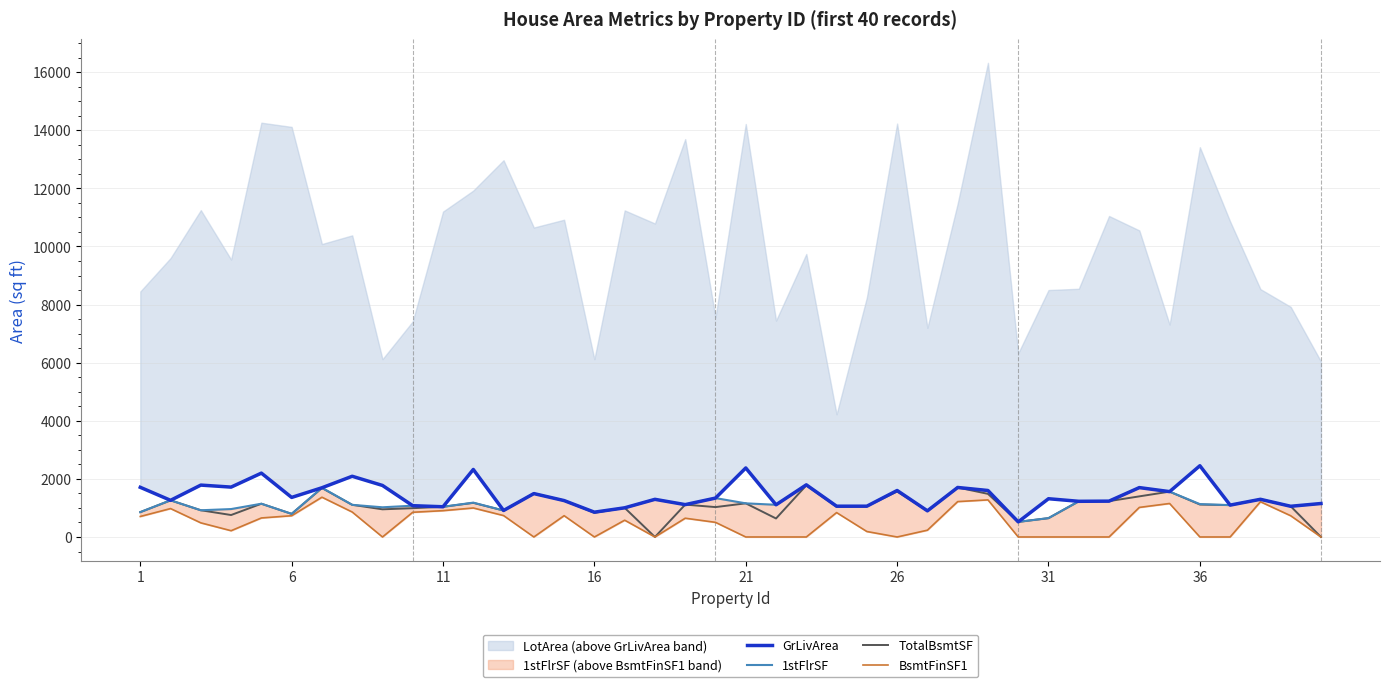

The value of TotalBsmtSF at 1 is 856. True or false?

True